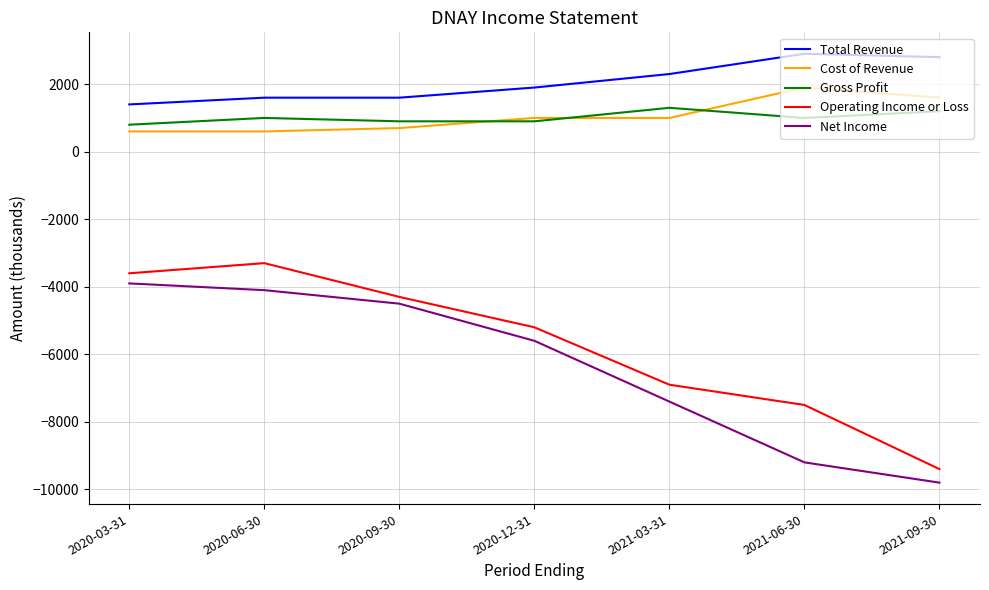

Is it true that Operating Income or Loss equals -8579 at 2020-12-31?

False